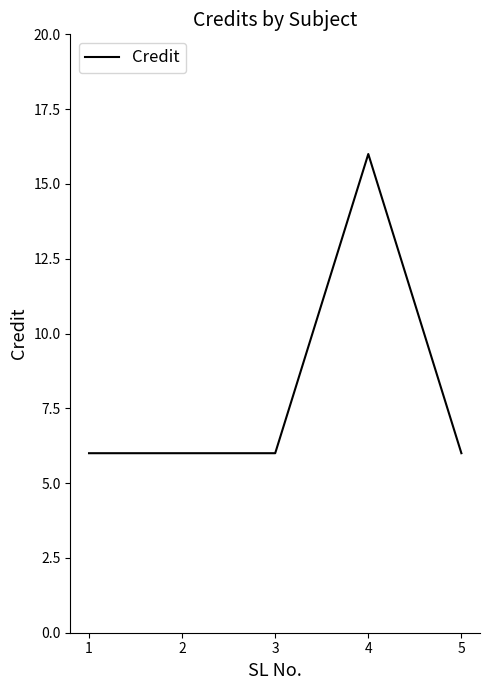

The chart shows a value of 25 at 4. True or false?

False